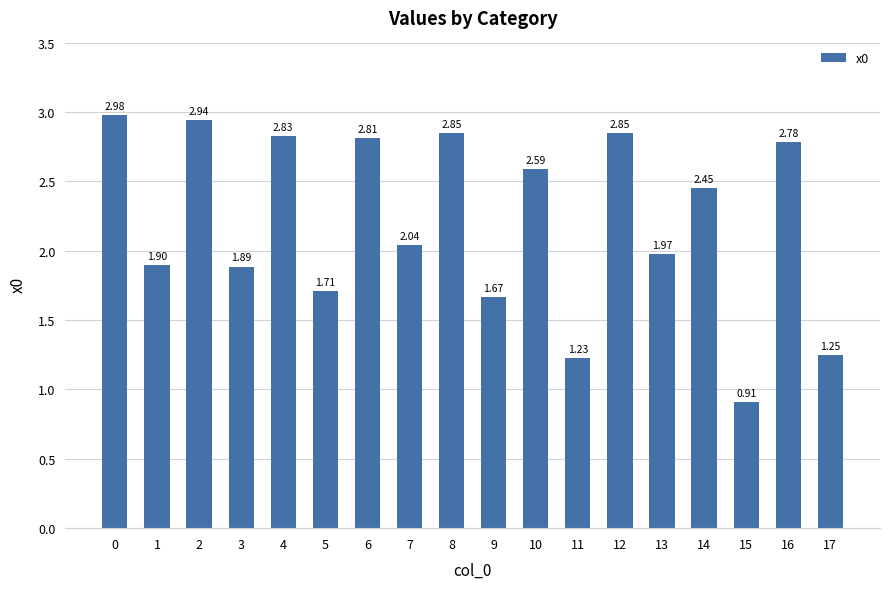

How many values exceed 2?

10